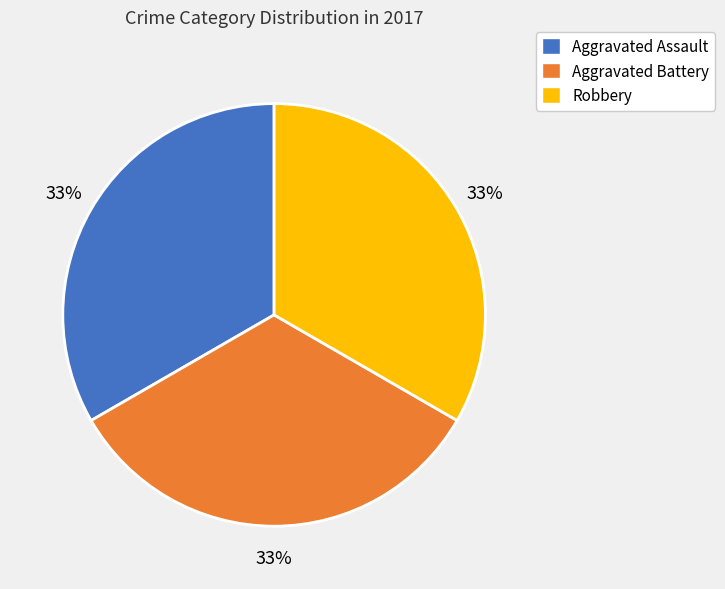

Count the number of slices in the pie.

3